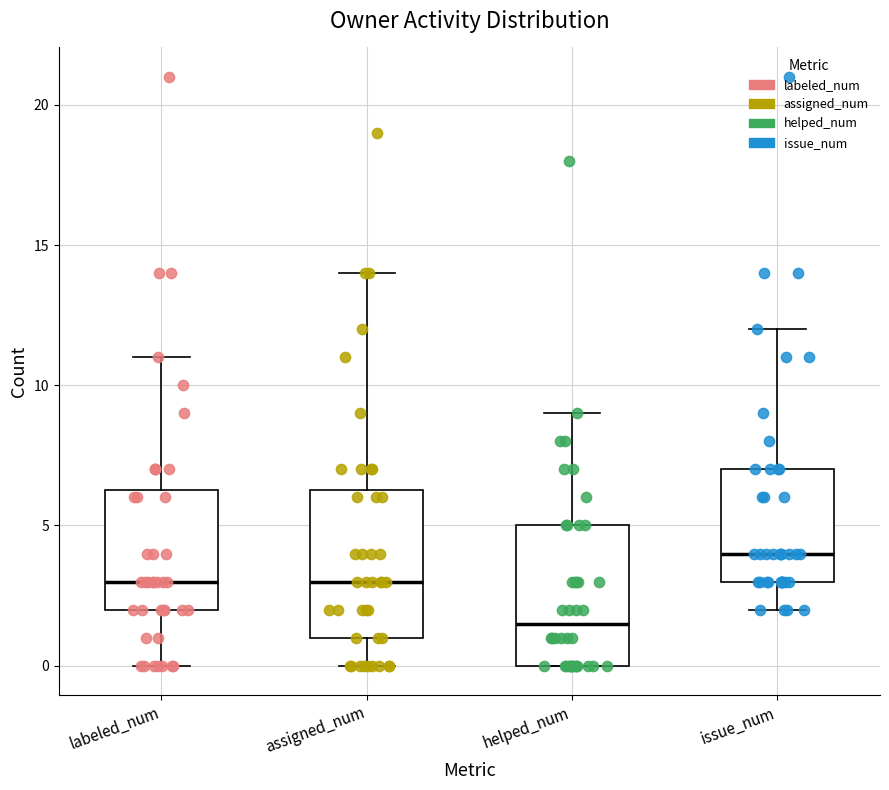

Reading left to right, transcribe this box plot: for each box, give where its median line is, the range the box spans, and where its two whiskers end, as read against the y-axis. The values are not printed on the chart, so give them approximately, as read against the axis.

labeled_num: median 3.0, box 2.0 to 6.5, whiskers 0.0 to 11.0
assigned_num: median 3.0, box 1.0 to 6.5, whiskers 0.0 to 14.0
helped_num: median 1.5, box 0.0 to 5.0, whiskers 0.0 to 9.0
issue_num: median 4.0, box 3.0 to 7.0, whiskers 2.0 to 12.0